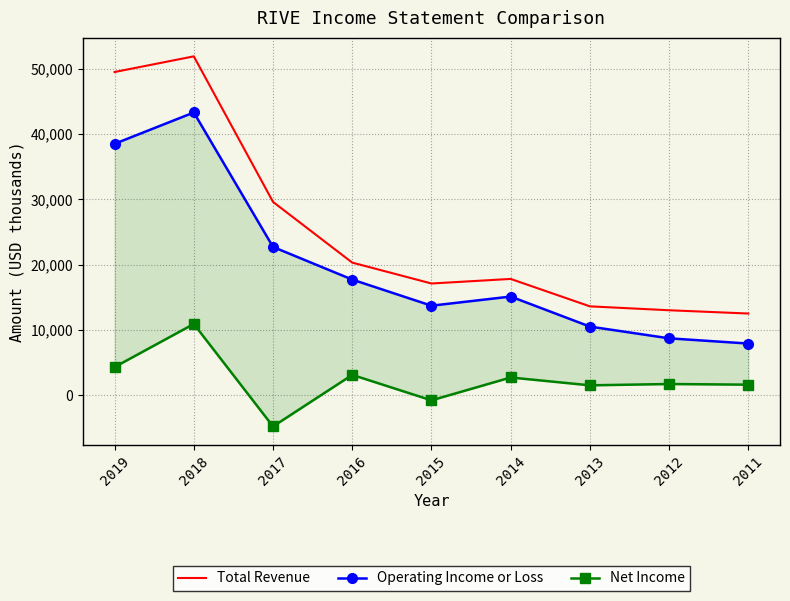

List the series in order of their peak value, lowest first.

Net Income, Operating Income or Loss, Total Revenue